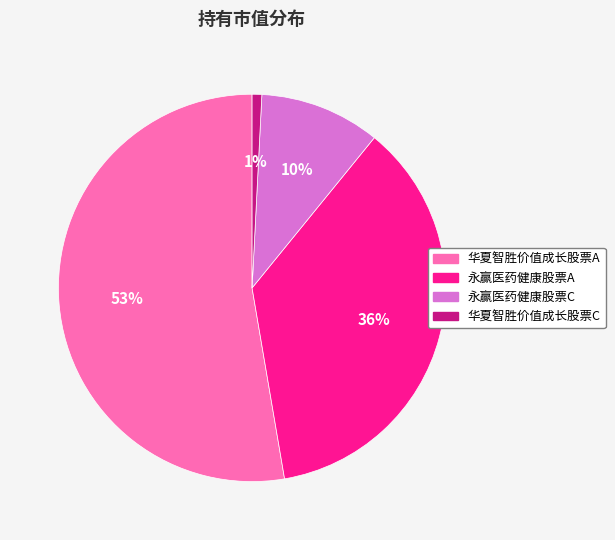

Combined, do 永赢医药健康股票A and 华夏智胜价值成长股票C account for over 50%?

No